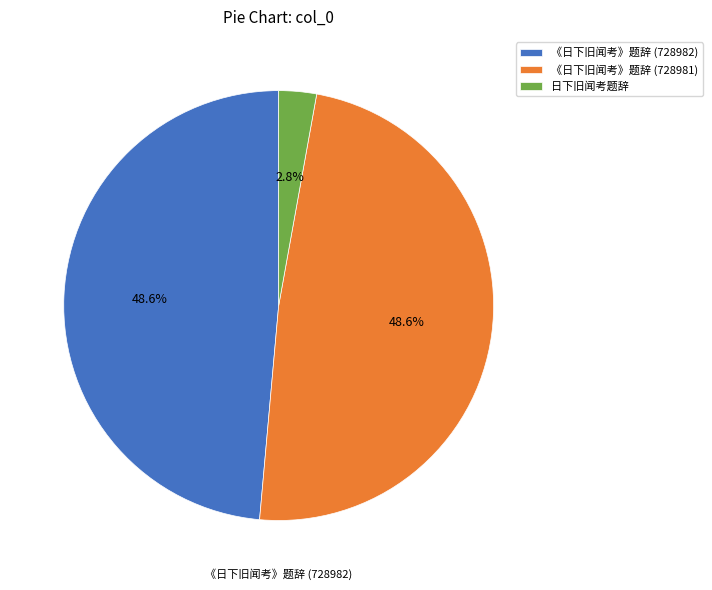

True or false: 《日下旧闻考》题辞 (728982) accounts for 43% of the total.

False